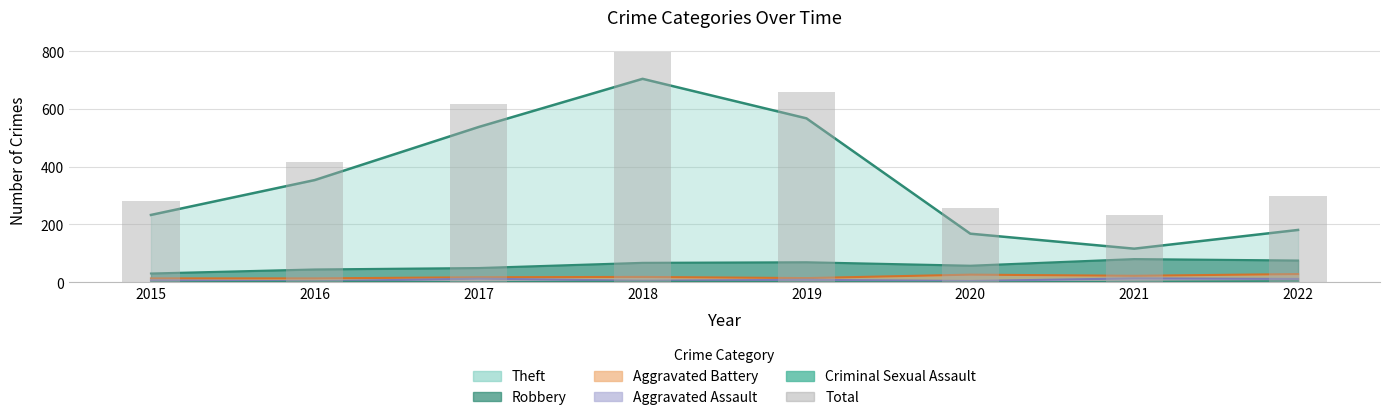

What is the average value?

445